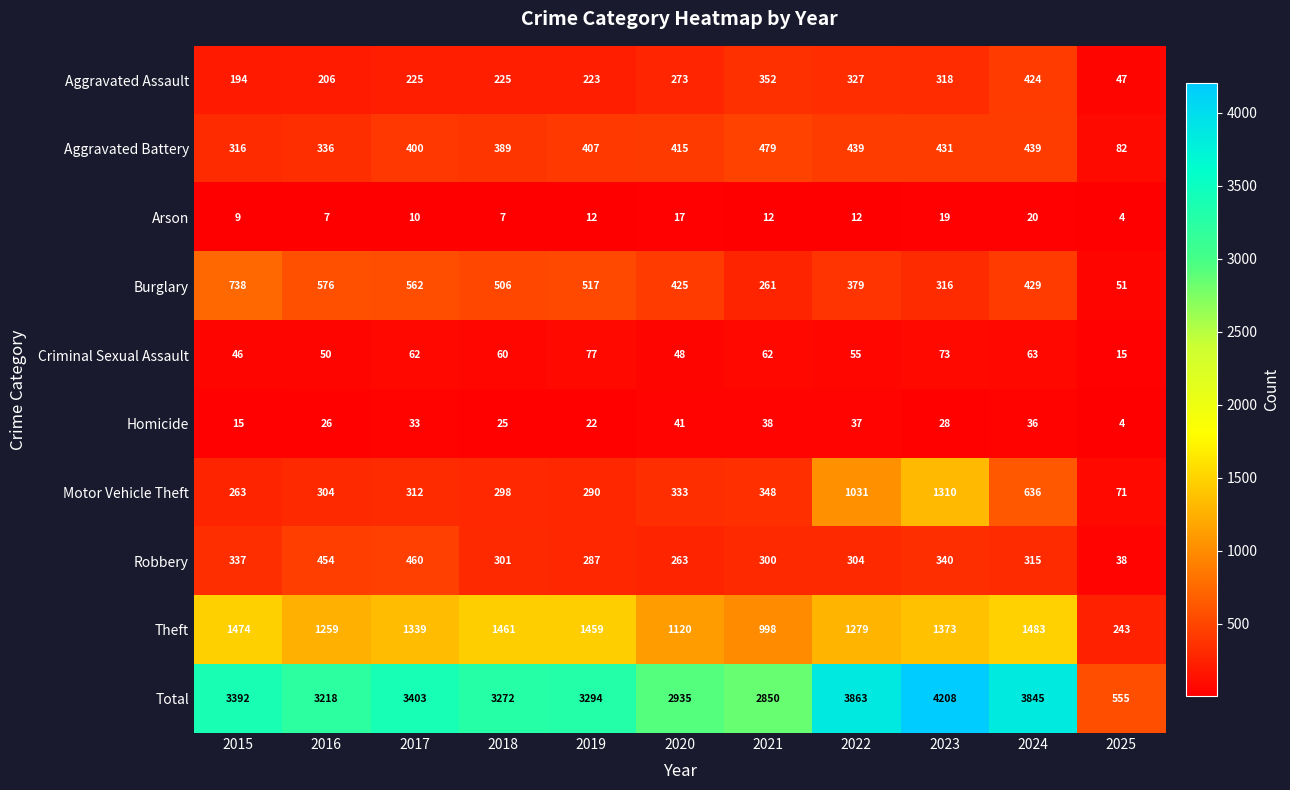

What is the minimum value shown in the chart?

4